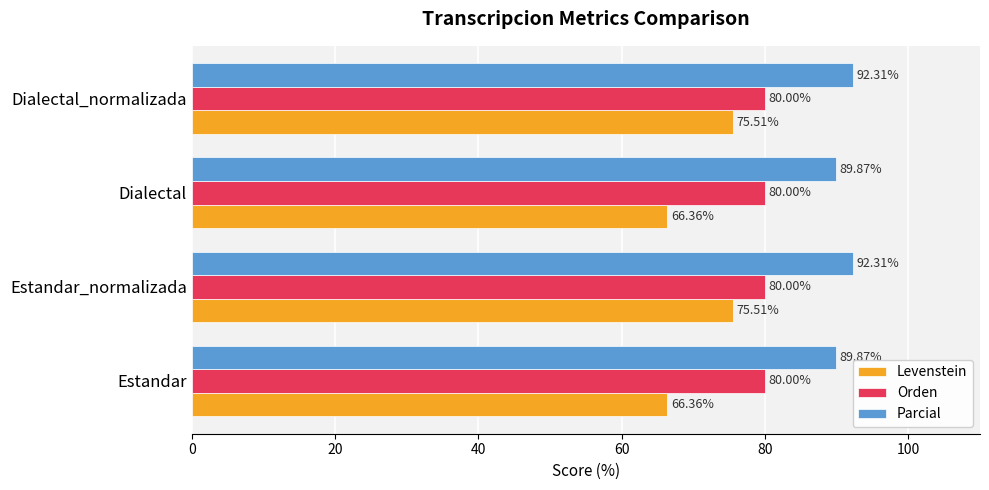

What are all the series names shown in the legend?

Levenstein, Orden, Parcial